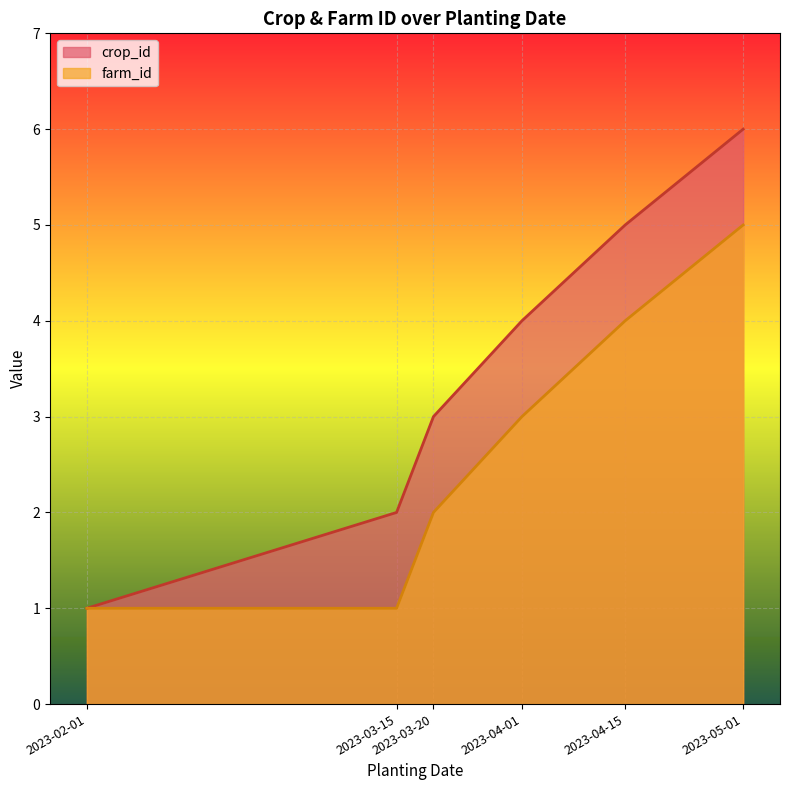

What value does the farm_id series have at 2023-02-01?

1